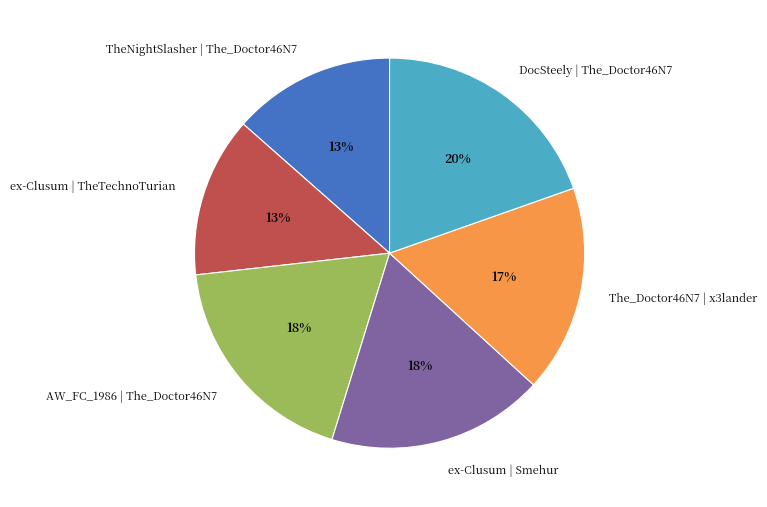

Which category has the biggest portion of the pie?

DocSteely | The_Doctor46N7